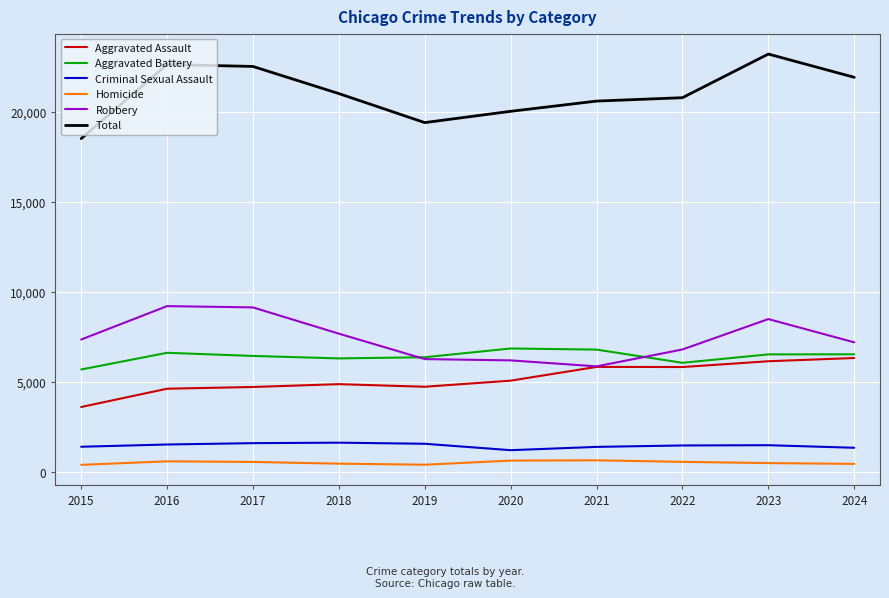

What is the greatest value displayed?

23206